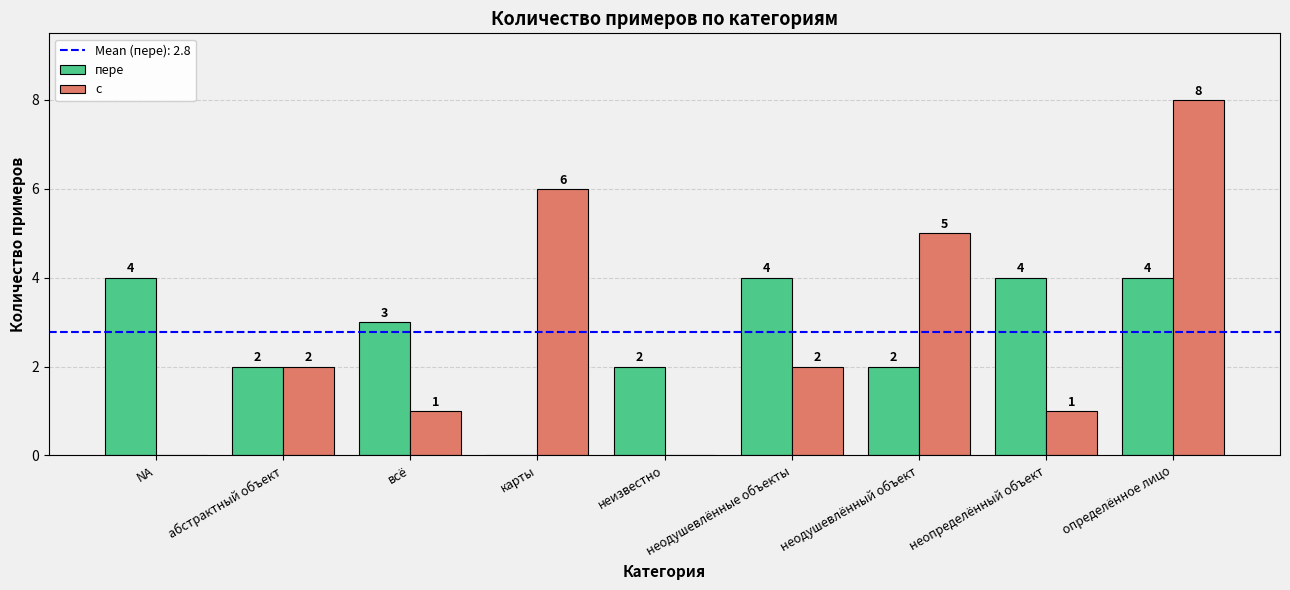

True or false: пере has a value of 4 at неопределённый объект.

True